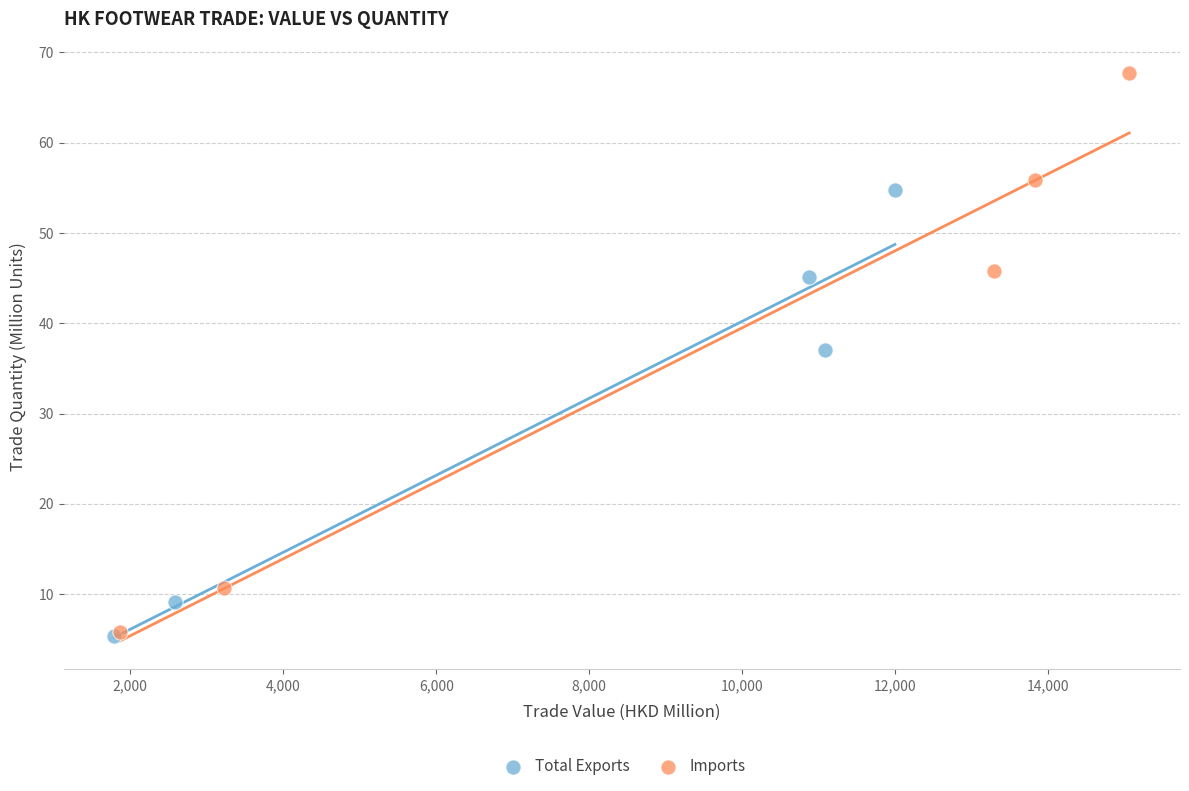

Which series has the widest spread of Y values?

Imports